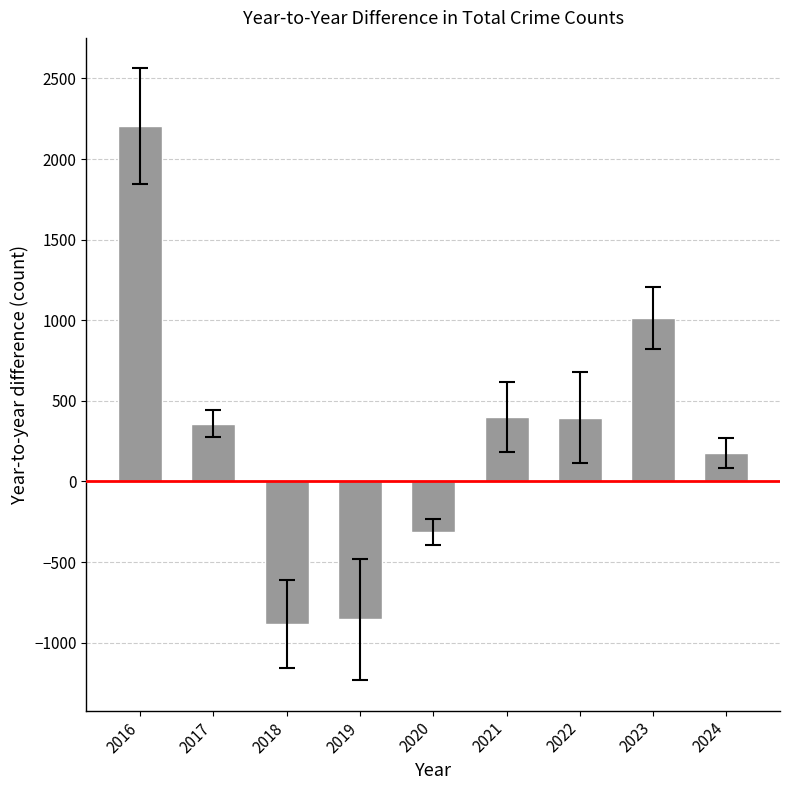

What is the value of the 5th bar from the left?

-315